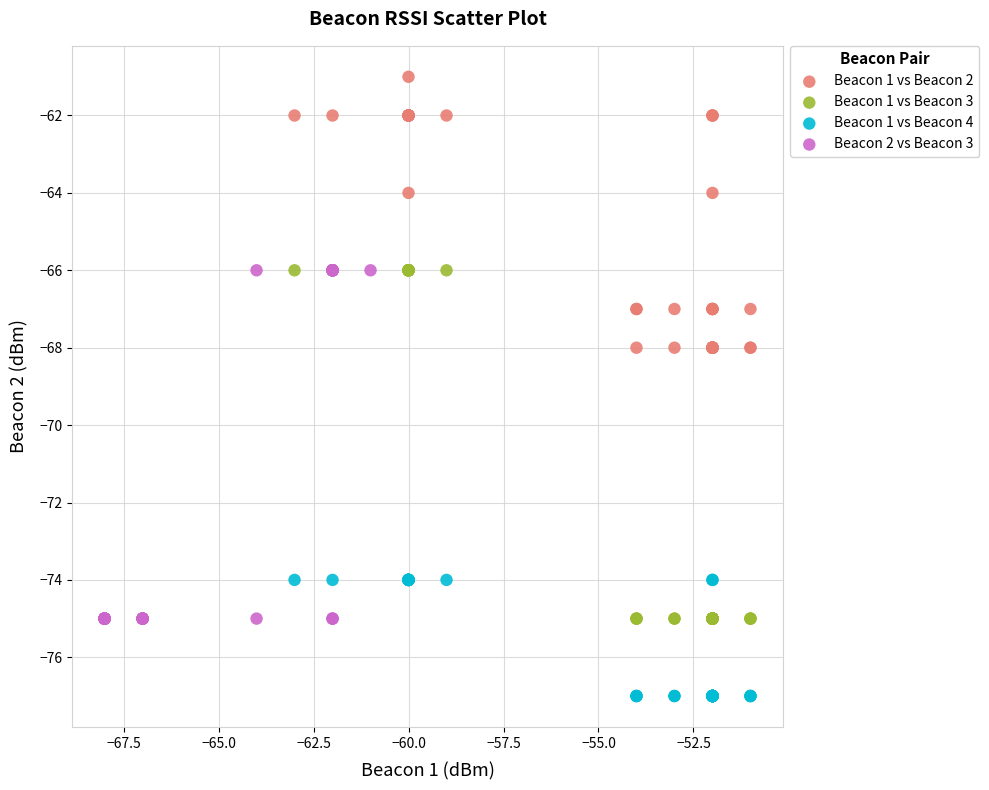

Which series contains the lowest Y value?

Beacon 1 vs Beacon 4